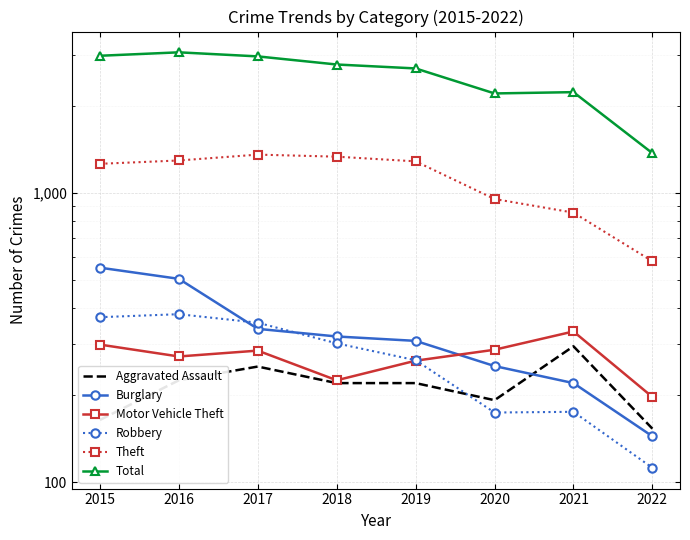

At which category is the sum across all series the highest?

2016